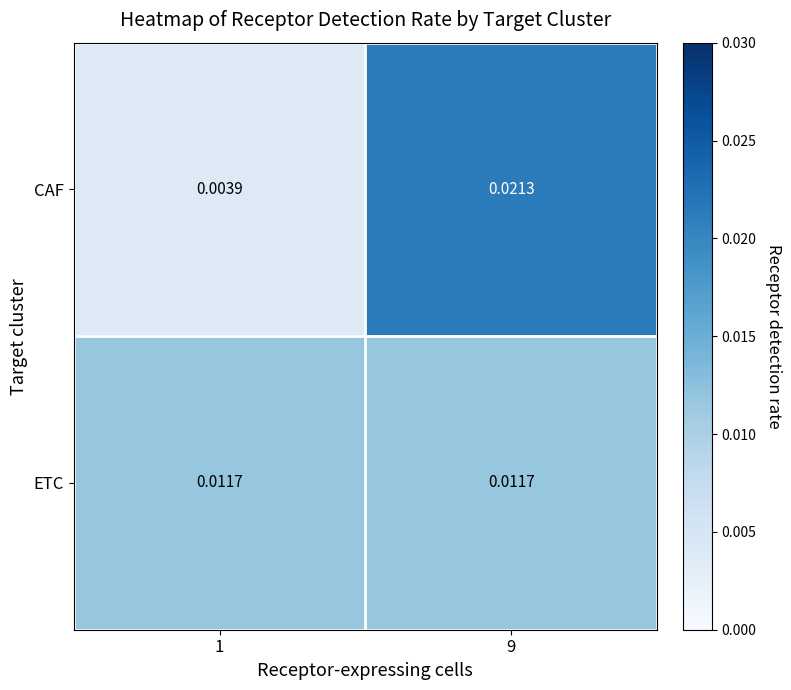

How many distinct data groups are displayed?

2